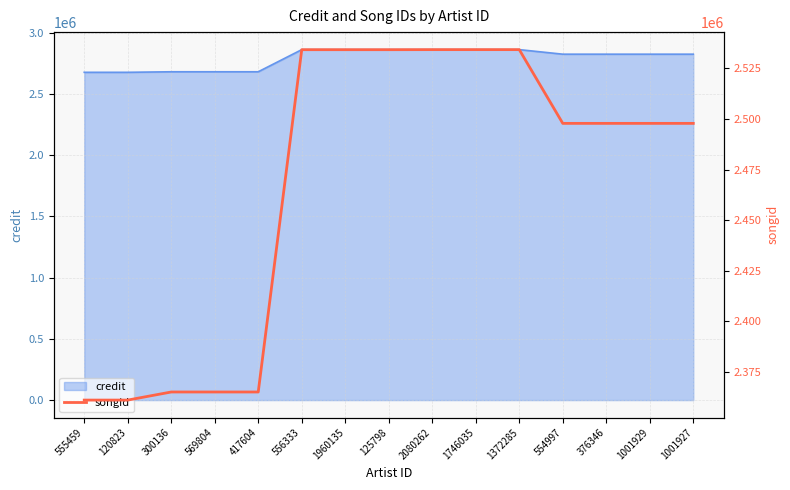

What is the label of the 9th point from the left?

2080262